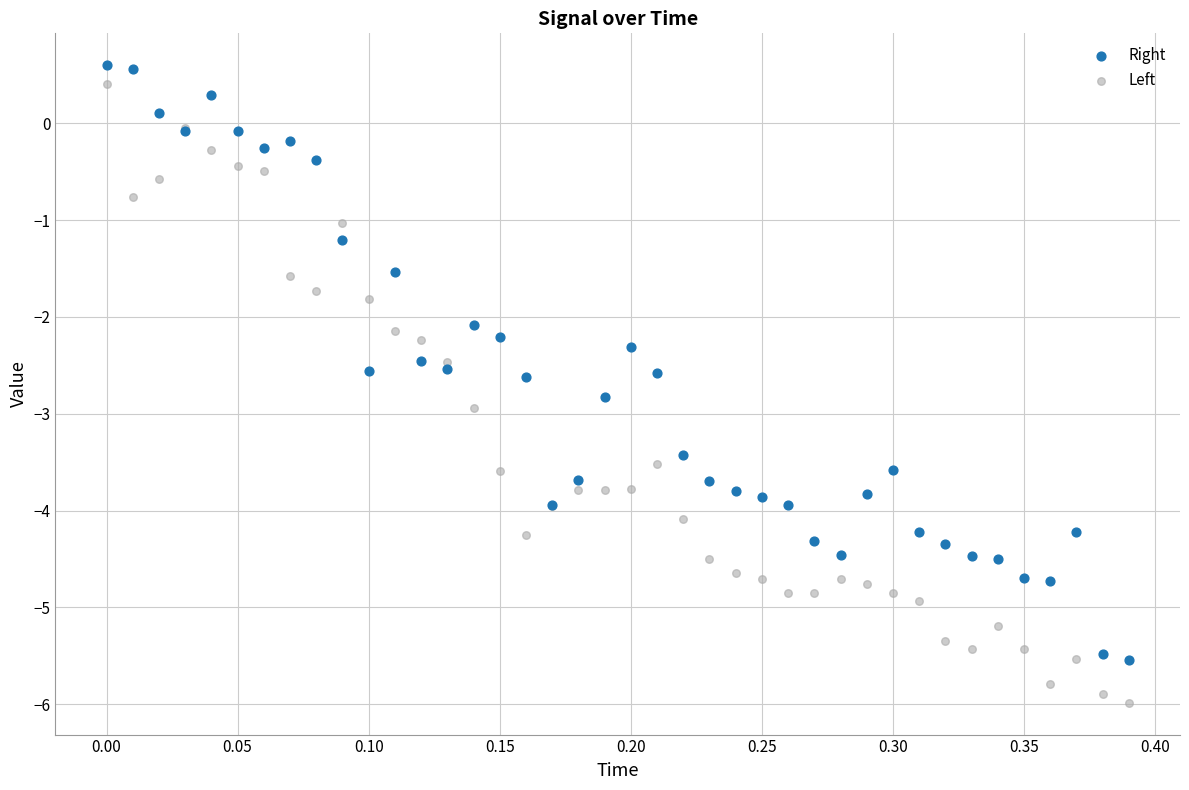

What are all the series names shown in the legend?

Right, Left